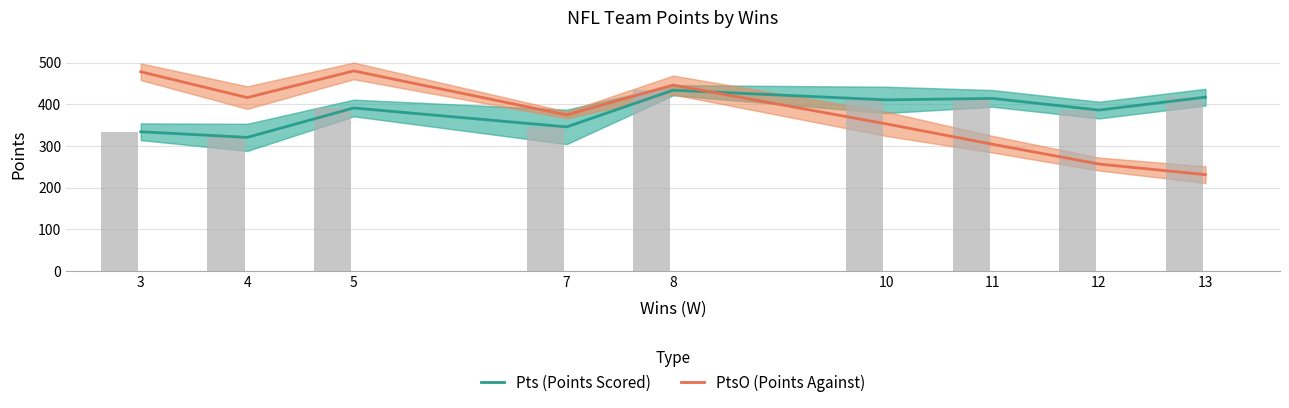

Which has a higher value, 7 or 13?

13